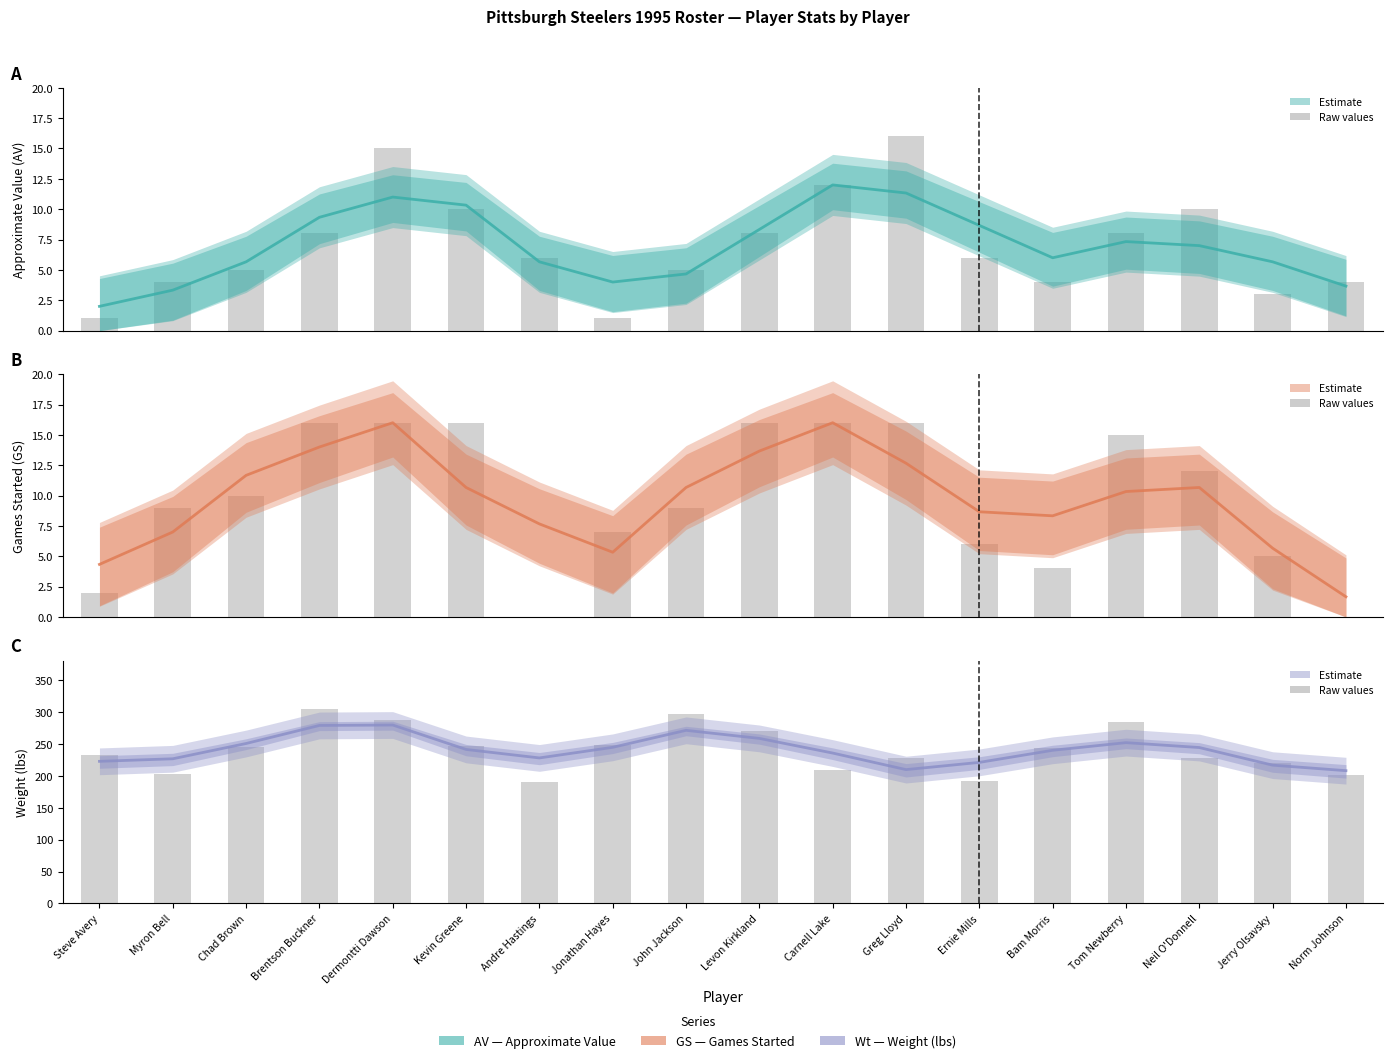

What position from the left is Bam Morris?

14